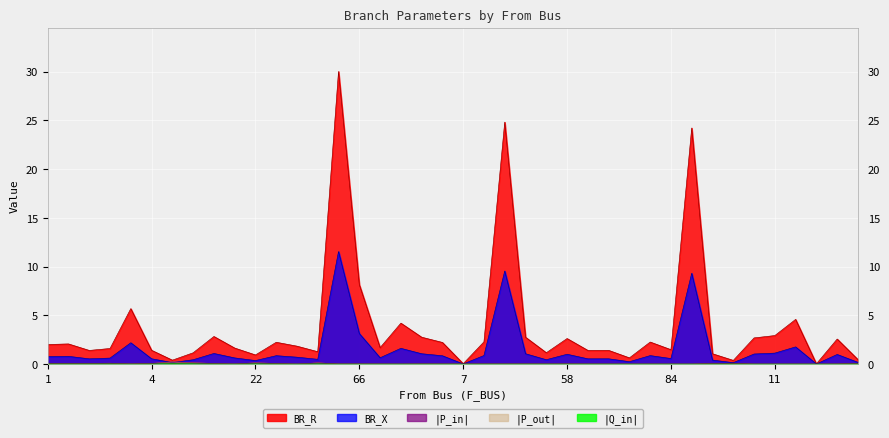

What is the difference between the maximum and second lowest values in the P_in series?

0.2